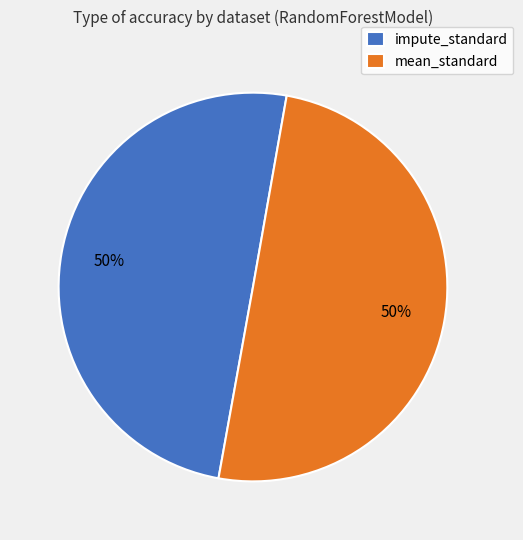

Do impute_standard and mean_standard together represent more than half of the pie?

Yes